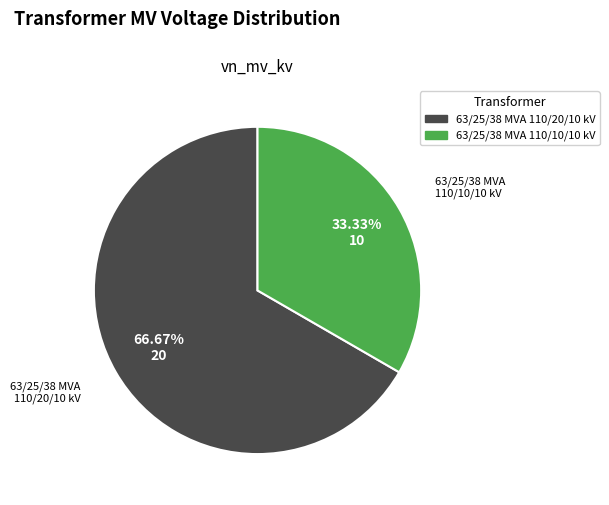

Rank the categories by value from highest to lowest.

63/25/38 MVA 110/20/10 kV, 63/25/38 MVA 110/10/10 kV